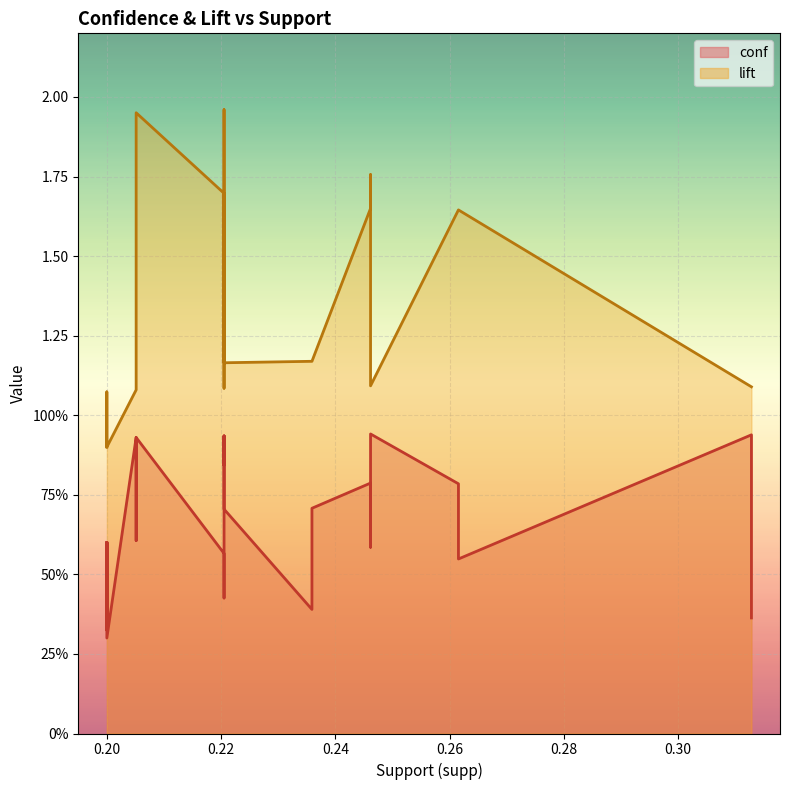

True or false: lift and conf cross at least once.

False